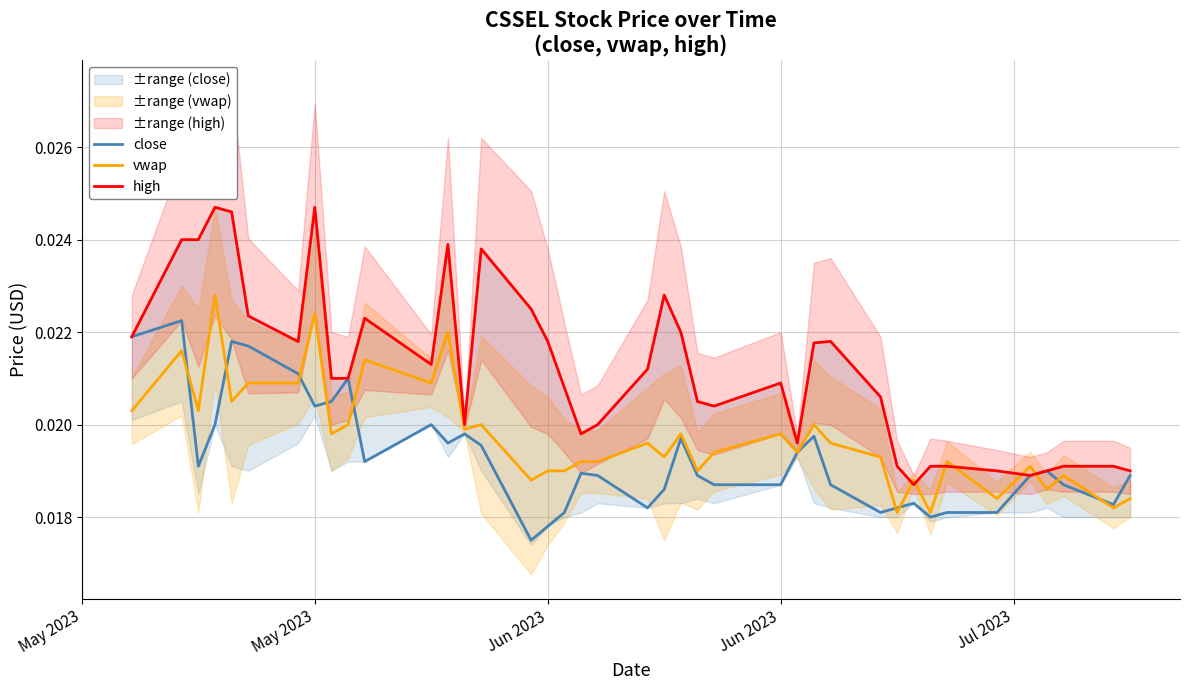

Rank the series by their maximum value, from lowest to highest.

close, vwap, high